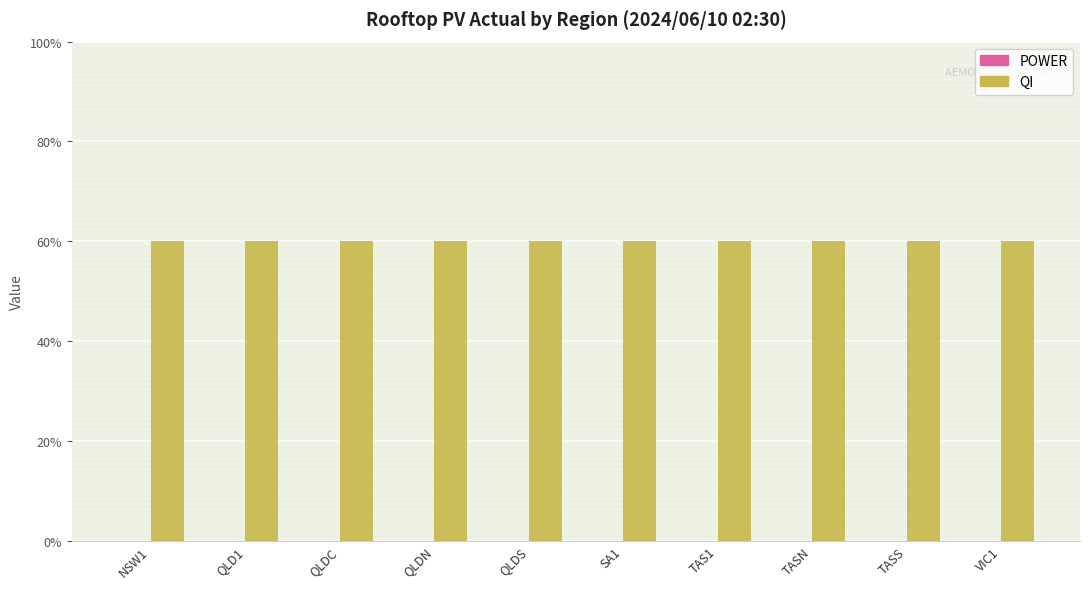

Reading right to left, list all the values displayed in this chart.

POWER: VIC1=0.0	TASS=0.0	TASN=0.0	TAS1=0.0	SA1=0.0	QLDS=0.0	QLDN=0.0	QLDC=0.0	QLD1=0.0	NSW1=0.0
QI: VIC1=0.6	TASS=0.6	TASN=0.6	TAS1=0.6	SA1=0.6	QLDS=0.6	QLDN=0.6	QLDC=0.6	QLD1=0.6	NSW1=0.6